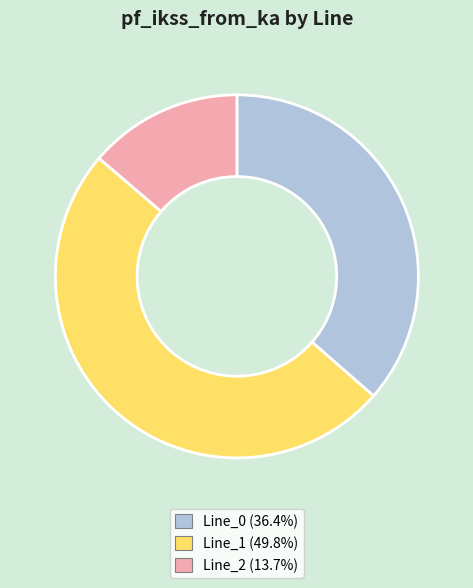

Does Line_0 account for over 50% of the chart?

No